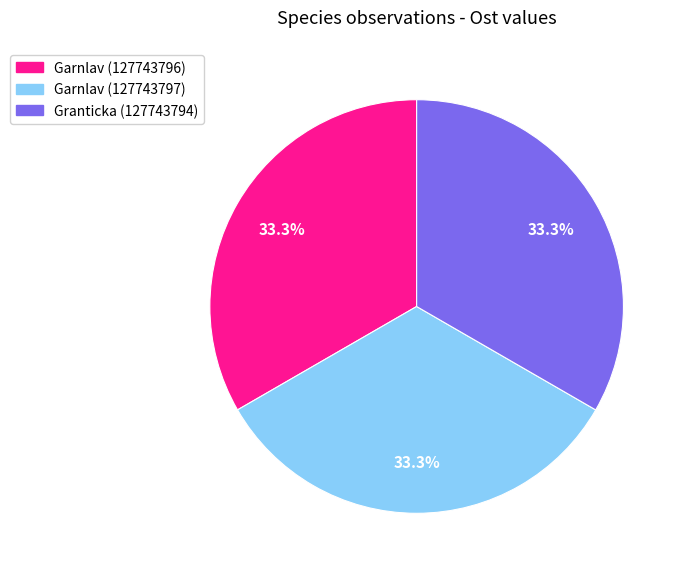

Approximately how many times larger is the value at Garnlav (127743797) compared to Garnlav (127743796)?

1.0